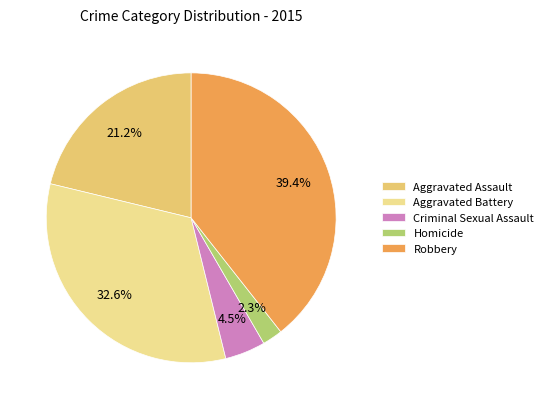

To the nearest percent, what portion does Robbery represent?

39%